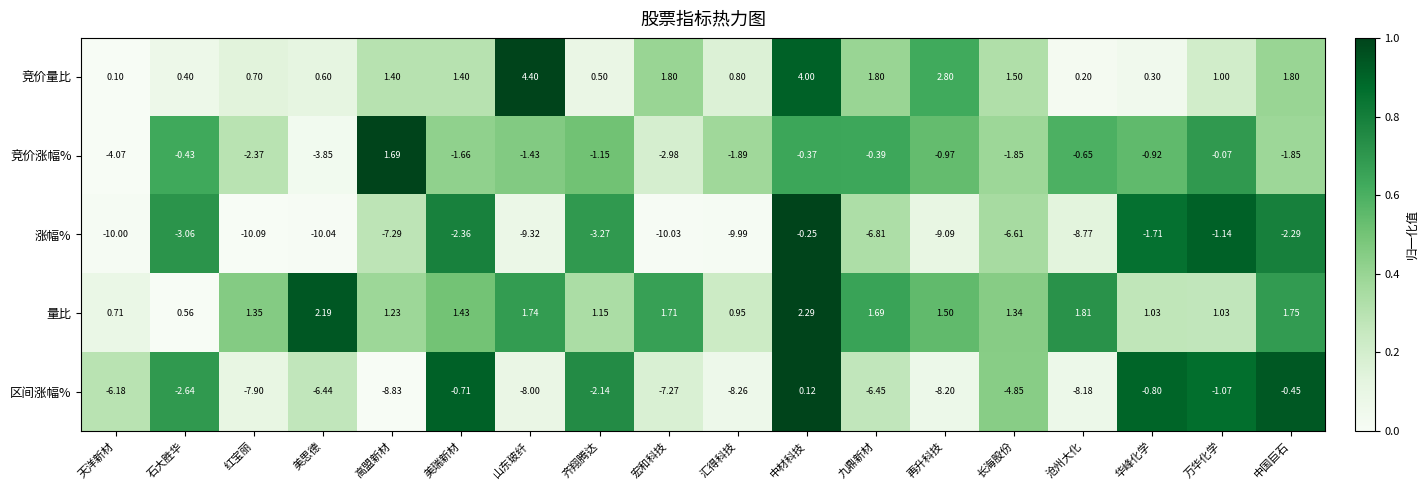

Between 石大胜华 and 美思德, which series saw the biggest shift?

涨幅%